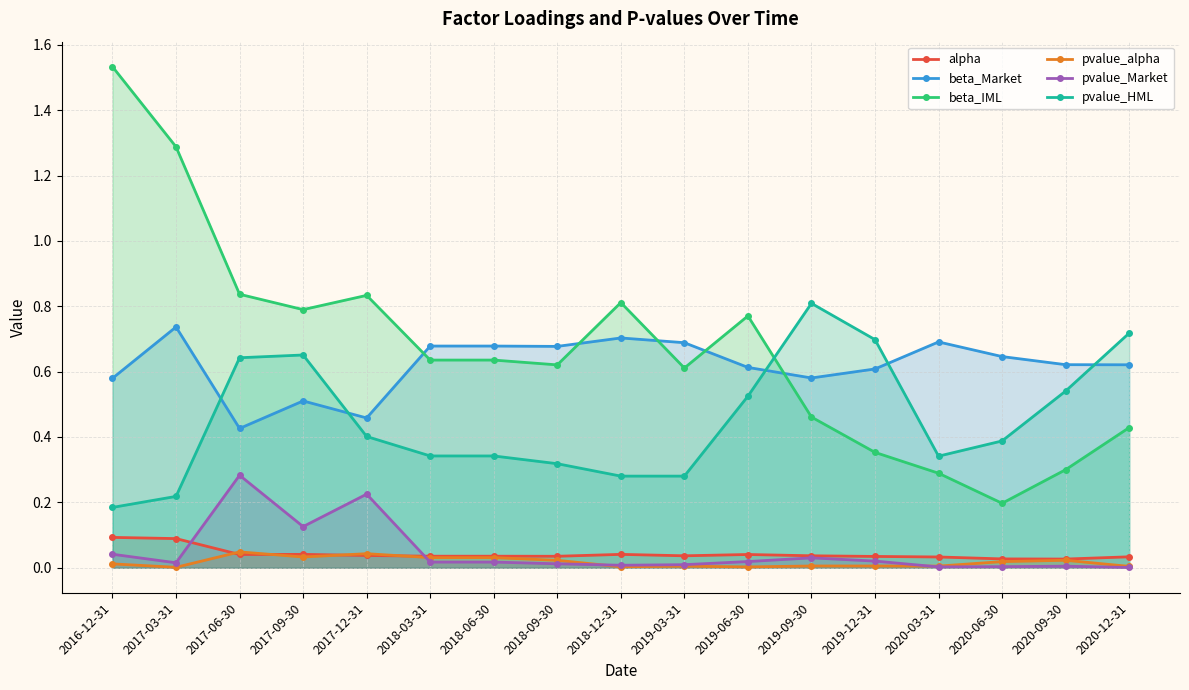

Reading right to left, extract all data points from this chart.

alpha: 0.0	0.0	0.0	0.0	0.0	0.0	0.0	0.0	0.0	0.0	0.0	0.0	0.0	0.0	0.0	0.1	0.1
beta_Market: 0.6	0.6	0.6	0.7	0.6	0.6	0.6	0.7	0.7	0.7	0.7	0.7	0.5	0.5	0.4	0.7	0.6
beta_IML: 0.4	0.3	0.2	0.3	0.4	0.5	0.8	0.6	0.8	0.6	0.6	0.6	0.8	0.8	0.8	1.3	1.5
pvalue_alpha: 0.0	0.0	0.0	0.0	0.0	0.0	0.0	0.0	0.0	0.0	0.0	0.0	0.0	0.0	0.0	0.0	0.0
pvalue_Market: 0.0	0.0	0.0	0.0	0.0	0.0	0.0	0.0	0.0	0.0	0.0	0.0	0.2	0.1	0.3	0.0	0.0
pvalue_HML: 0.7	0.5	0.4	0.3	0.7	0.8	0.5	0.3	0.3	0.3	0.3	0.3	0.4	0.7	0.6	0.2	0.2